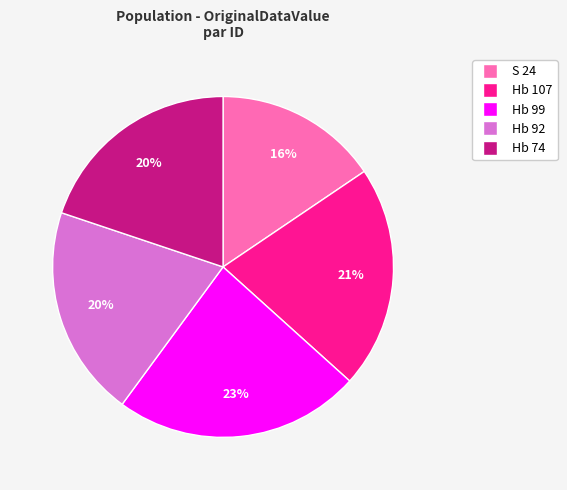

To the nearest percent, what percentage of the pie is S 24?

16%